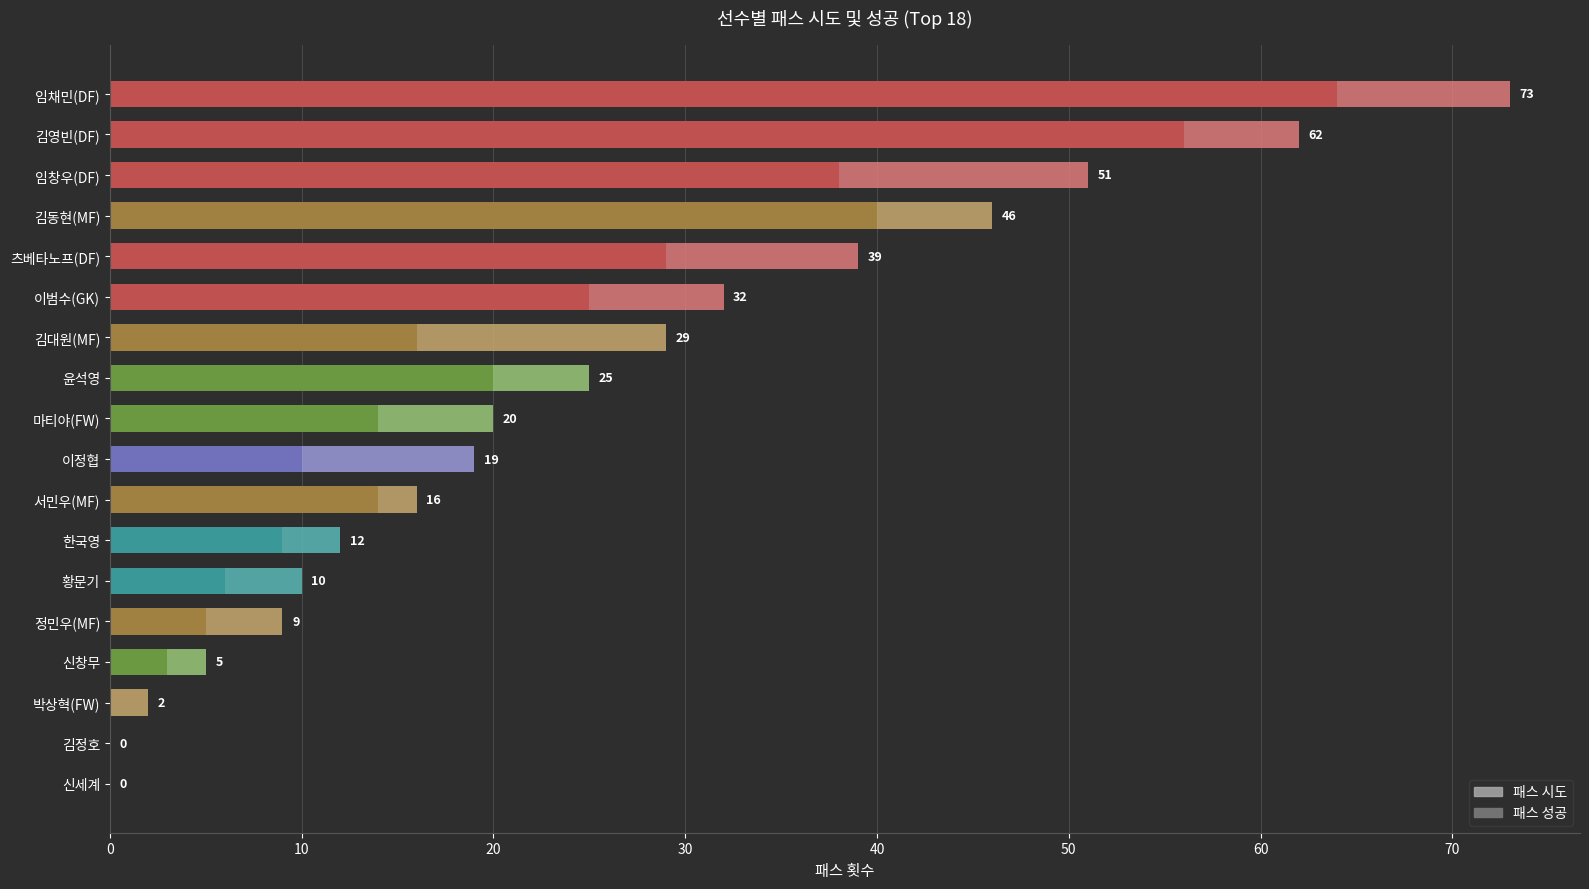

Which series has the widest spread of values?

패스 시도